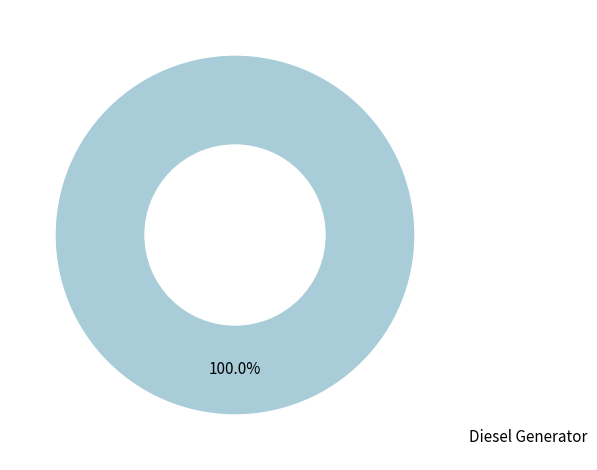

What is the majority slice?

Diesel Generator